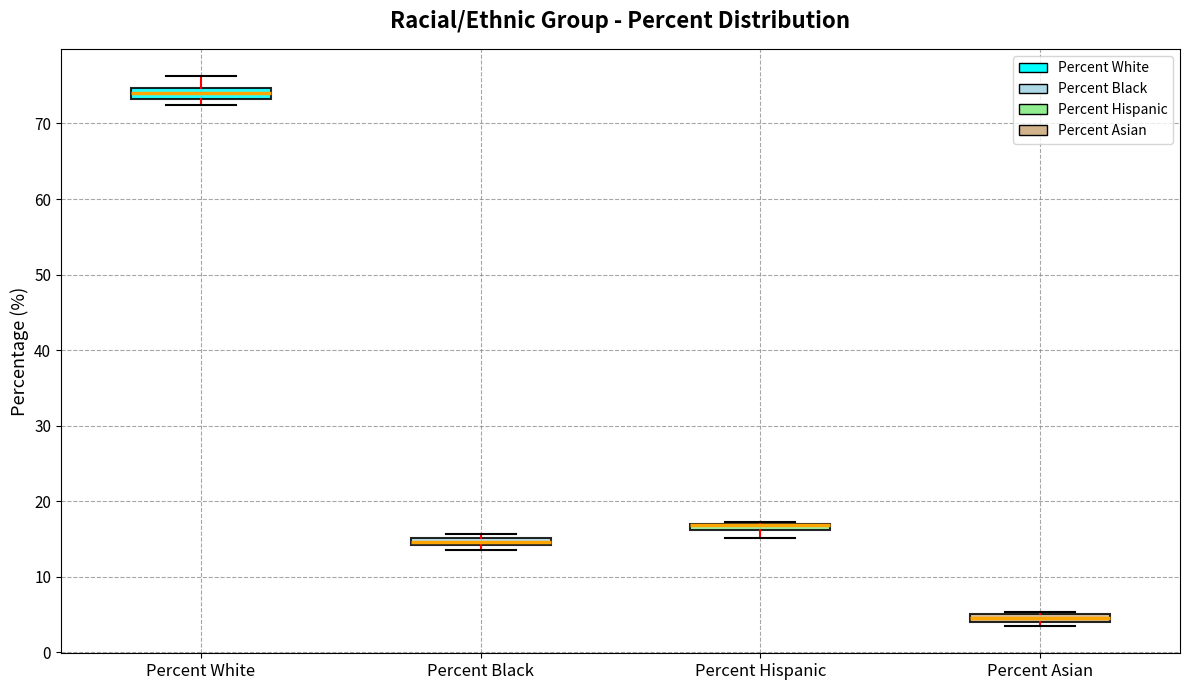

Where is the upper edge of the box for Percent Black on the y-axis? The values are not printed on the chart, so give them approximately, as read against the axis.

15